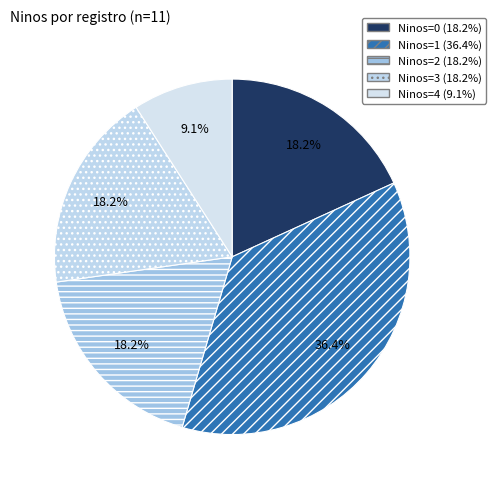

How many segments does this pie chart have?

5